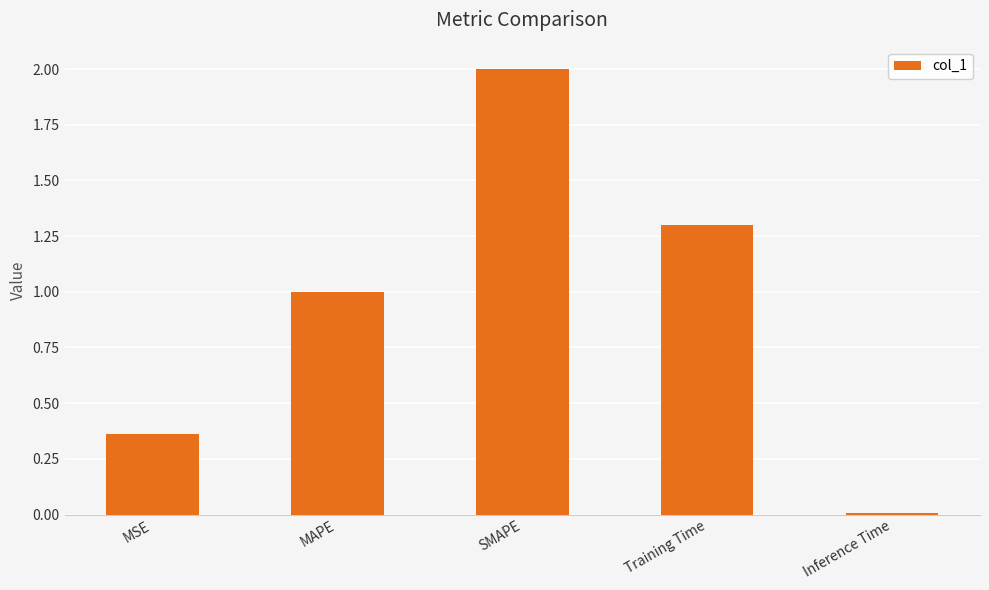

List the labels in order of value, smallest first.

Inference Time, MSE, MAPE, Training Time, SMAPE